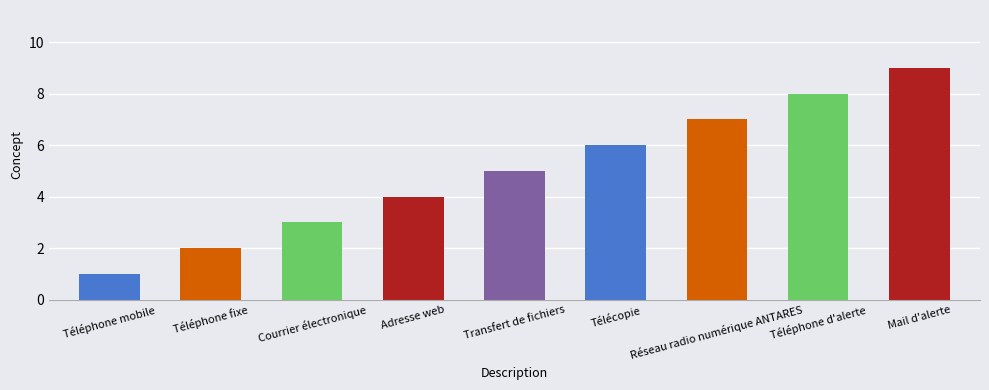

What is the maximum value shown in the chart?

9